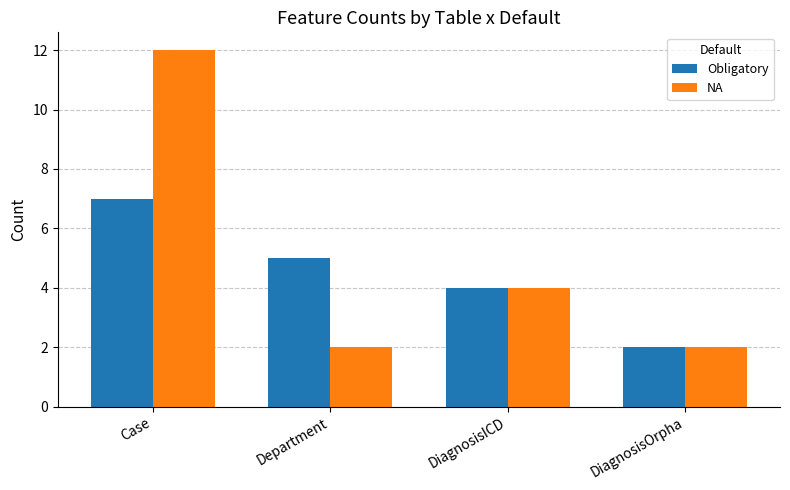

What is the difference between the highest and lowest values at Department?

3